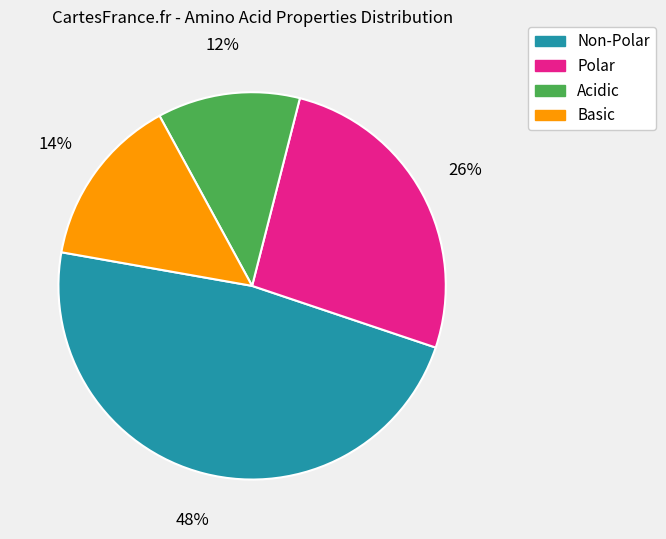

To the nearest percent, what is the average slice percentage?

25%